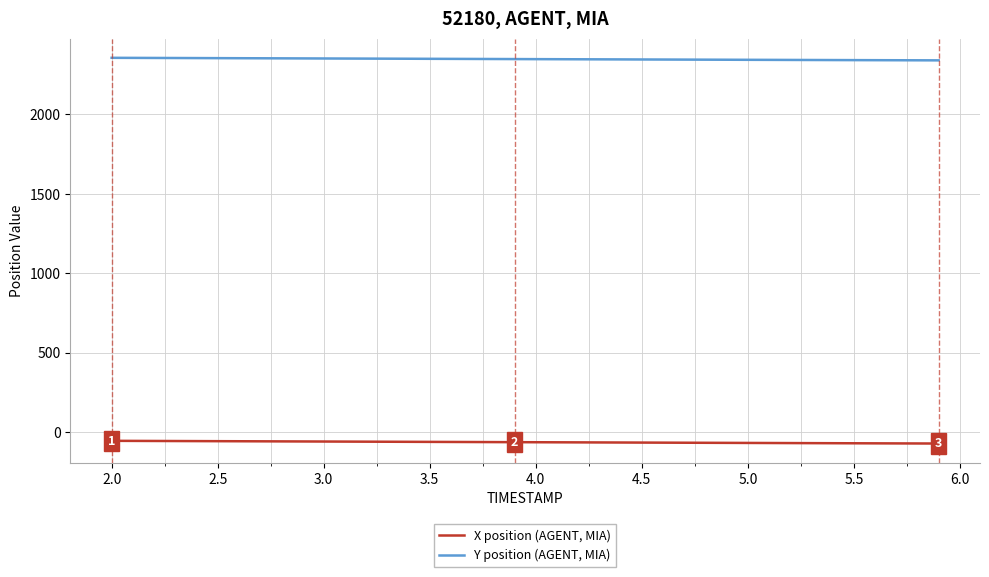

True or false: X position (AGENT, MIA) and Y position (AGENT, MIA) cross at least once.

False